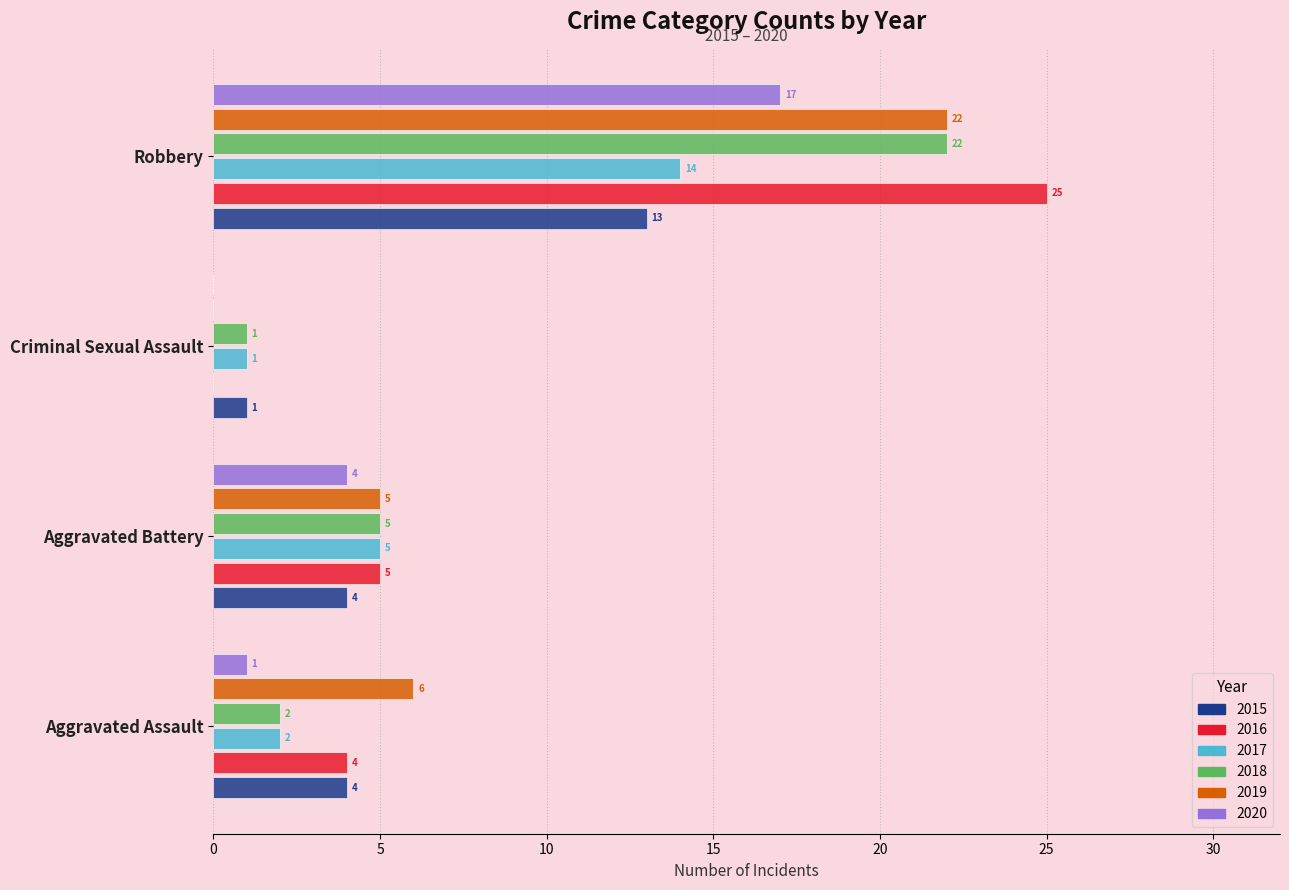

Which series has the widest spread of values?

2016